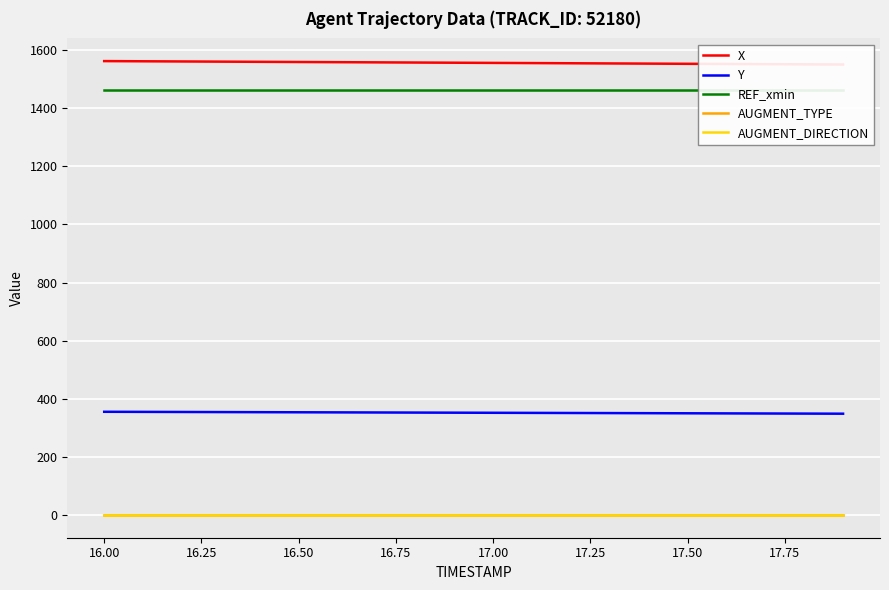

Between 17.00 and 18.00, which series saw the biggest shift?

X